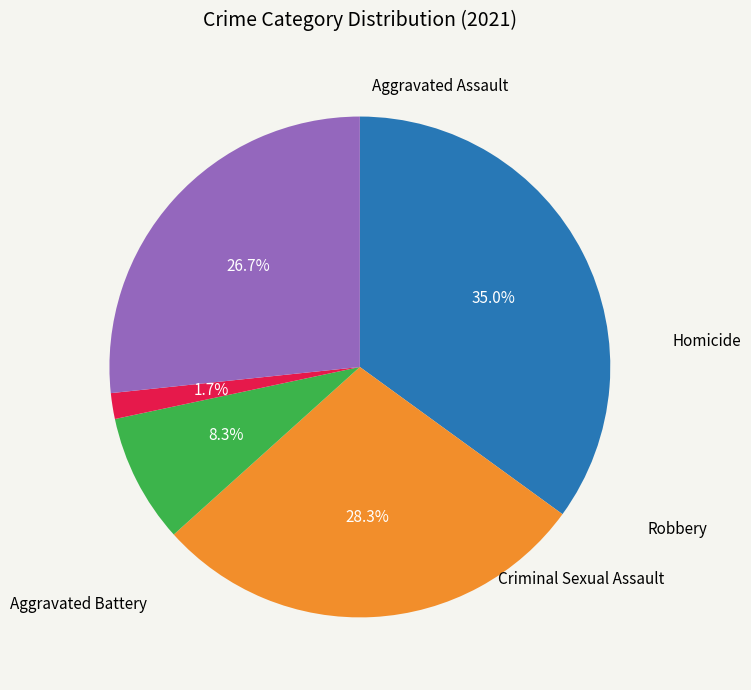

Is there a majority slice in this chart?

No